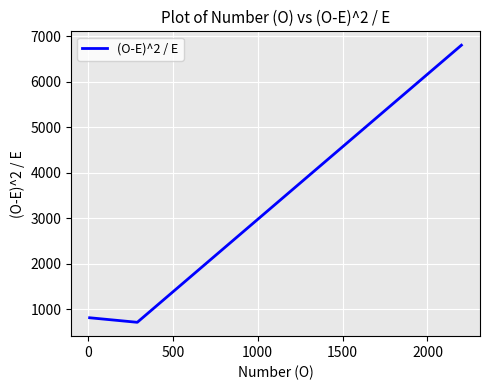

What is the minimum value shown in the chart?

709.5